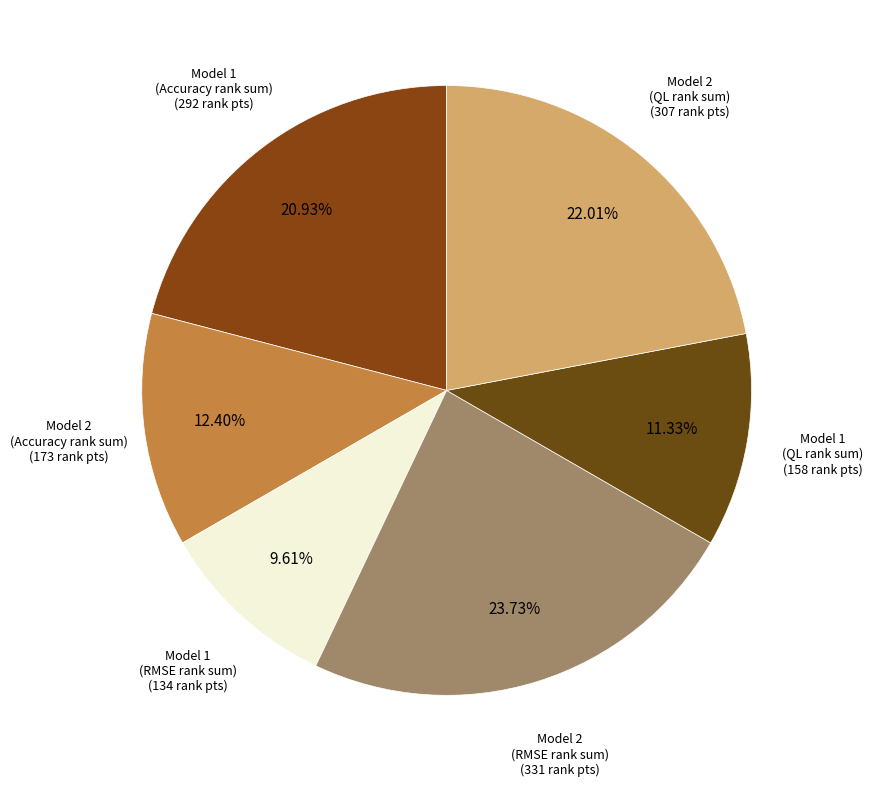

Between Model 1 (RMSE rank sum) and Model 2 (QL rank sum), which is larger?

Model 2 (QL rank sum)